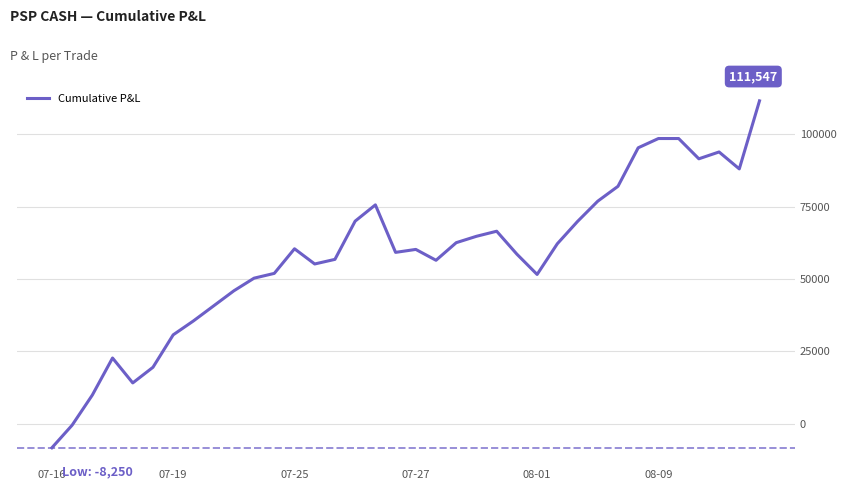

What is the smallest value displayed?

-8250